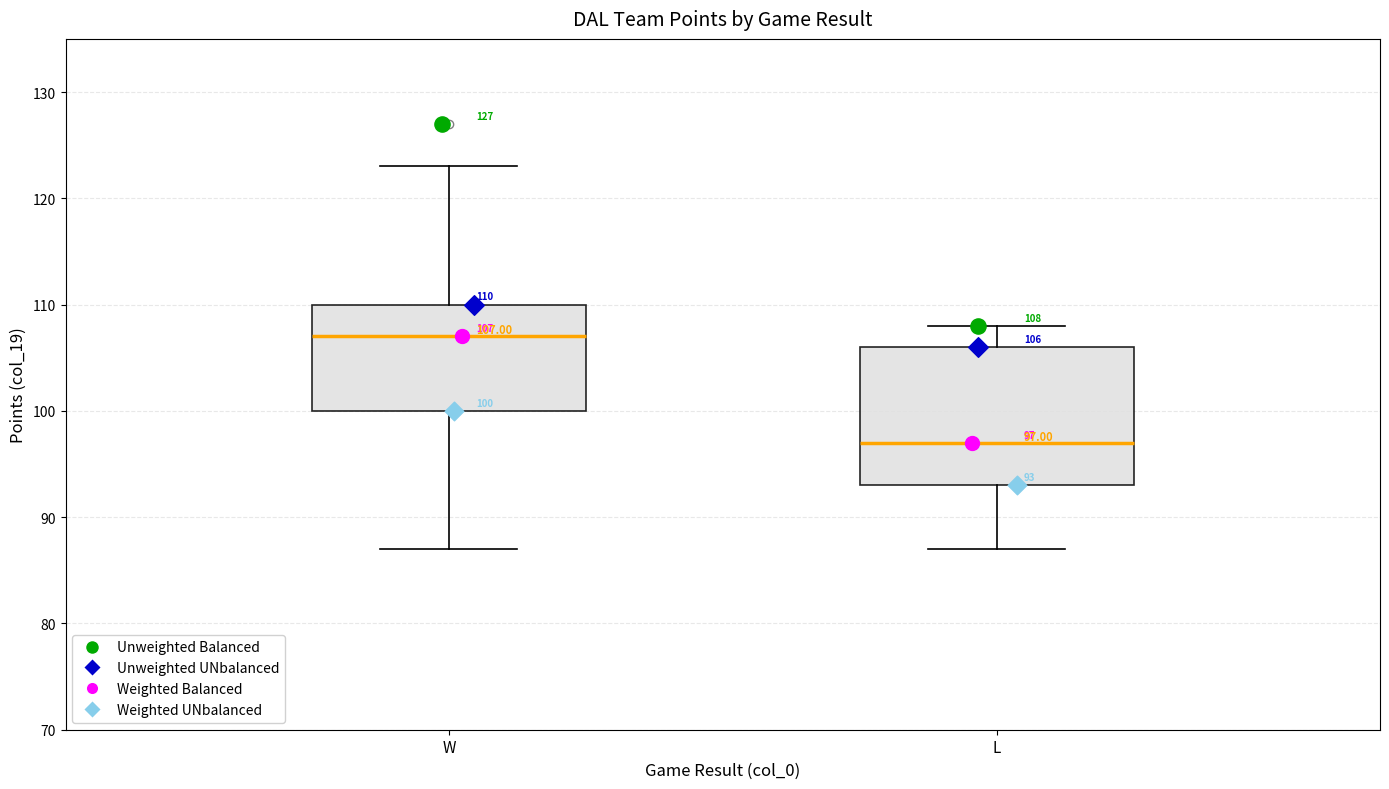

Comparing the boxes themselves (not the whiskers), which one is the tallest?

L